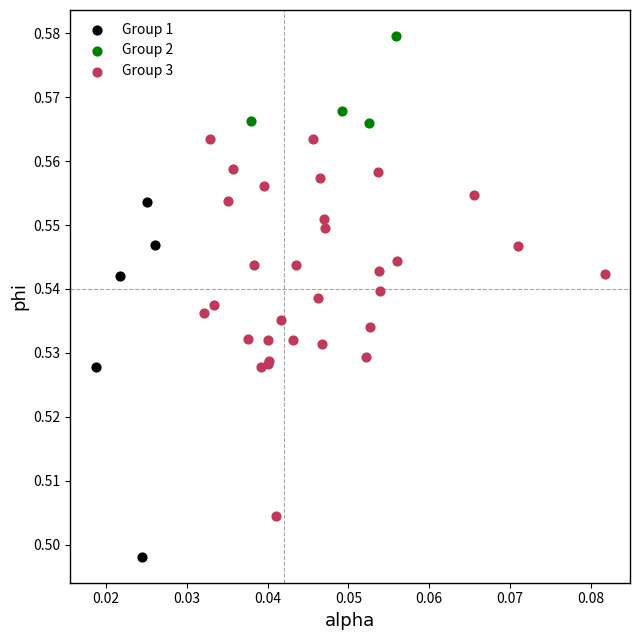

Which series contains the lowest Y value?

Group 1